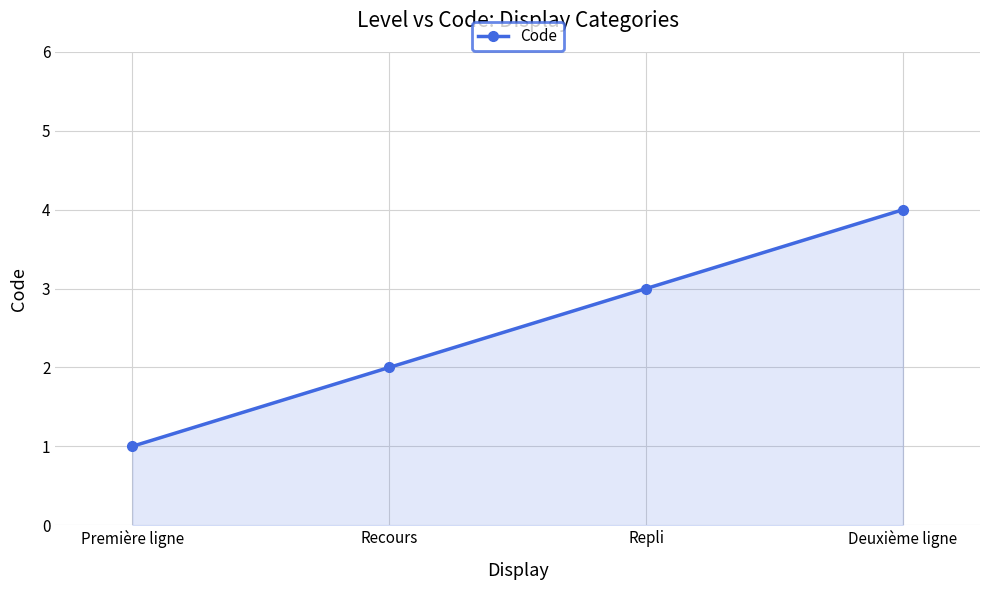

What position from the right is Deuxième ligne?

1